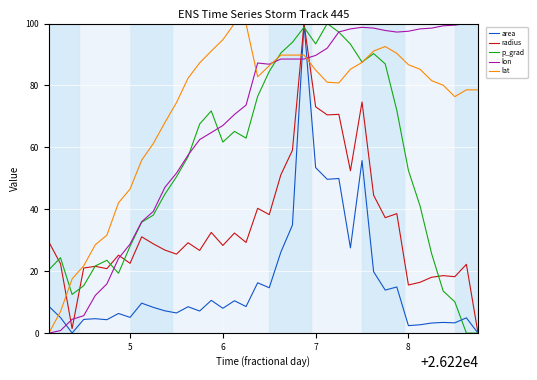

At how many categories does at least one series exceed 74?

27